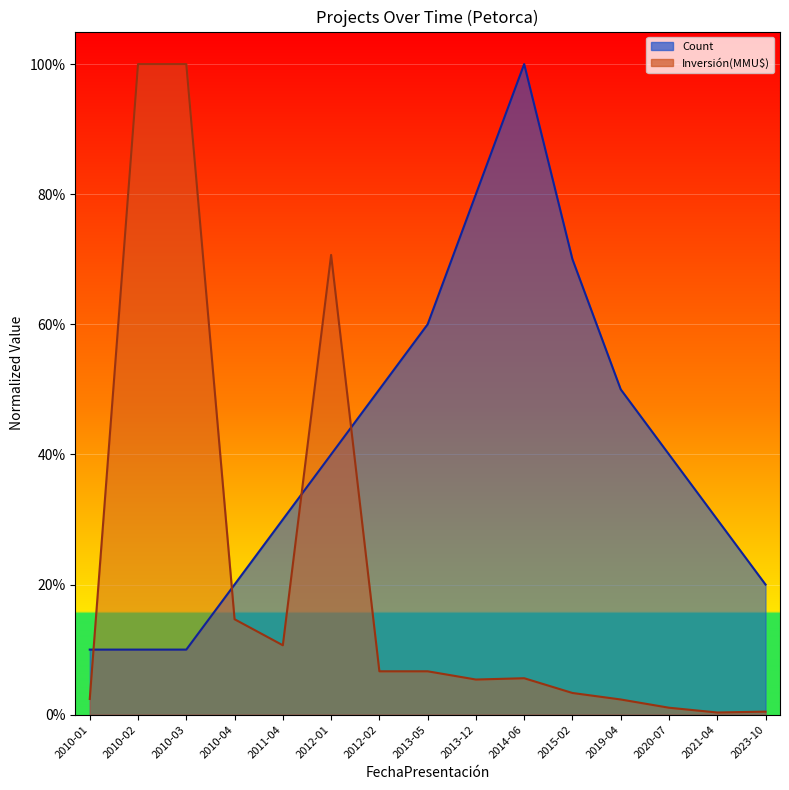

Reading left to right, transcribe all the data shown in this chart.

Count: 0.1	0.1	0.1	0.2	0.3	0.4	0.5	0.6	0.8	1.0	0.7	0.5	0.4	0.3	0.2
Inversión(MMU$): 0.0	1.0	1.0	0.1	0.1	0.7	0.1	0.1	0.1	0.1	0.0	0.0	0.0	0.0	0.0